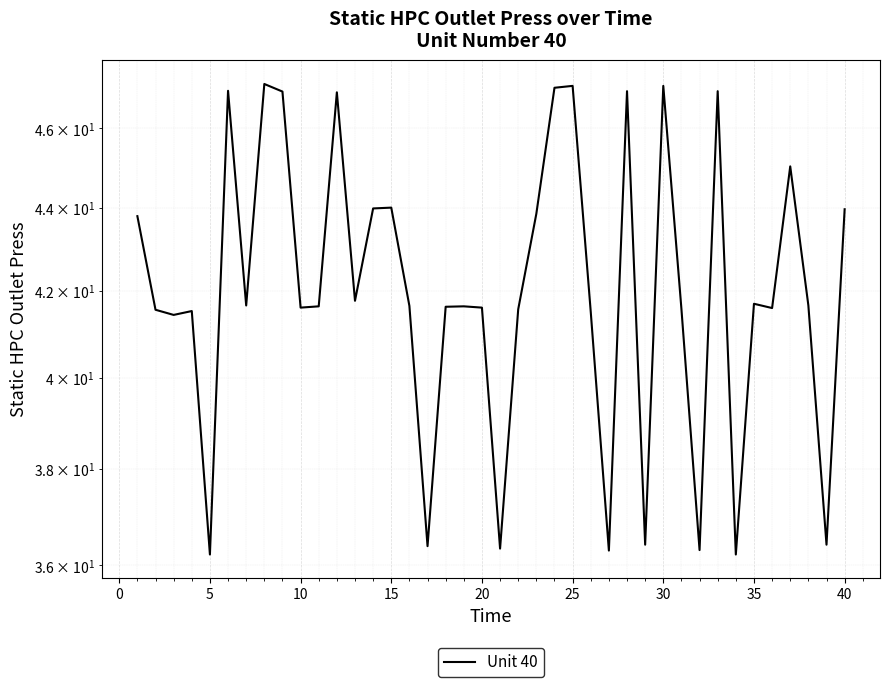

What is the difference between the second highest and second lowest values?

10.9